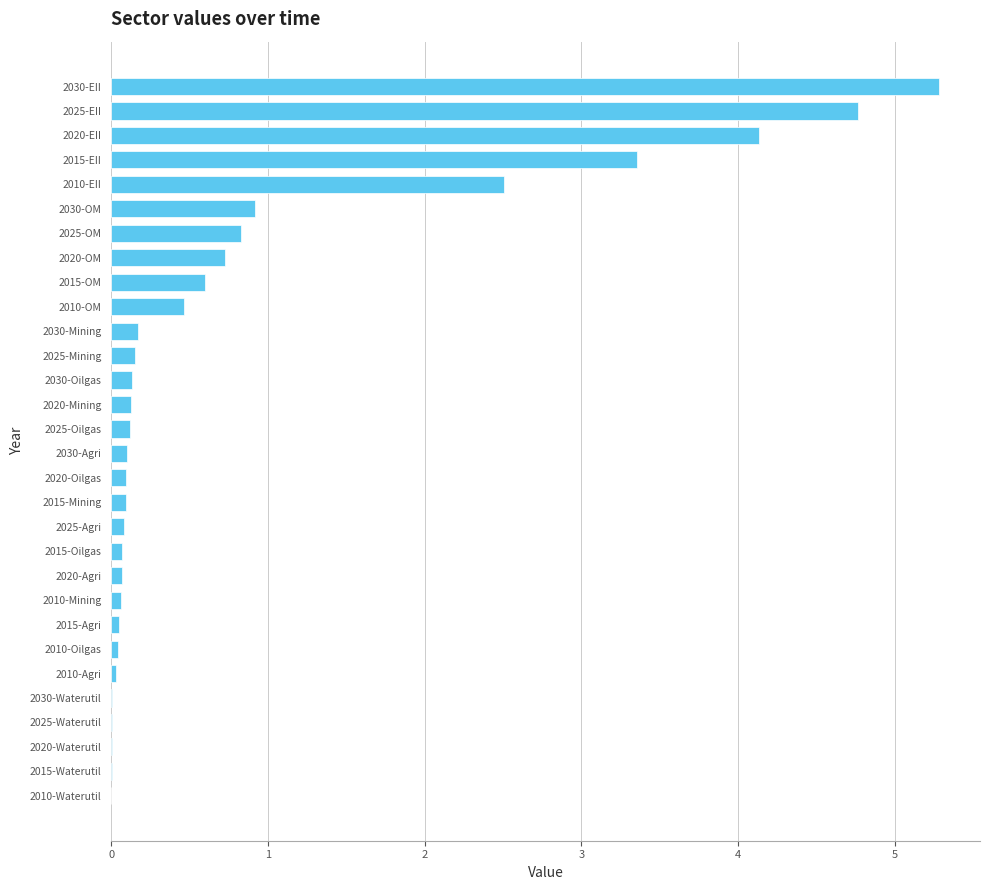

What is the change in value from 2020-EII to 2020-Mining?

-4.0